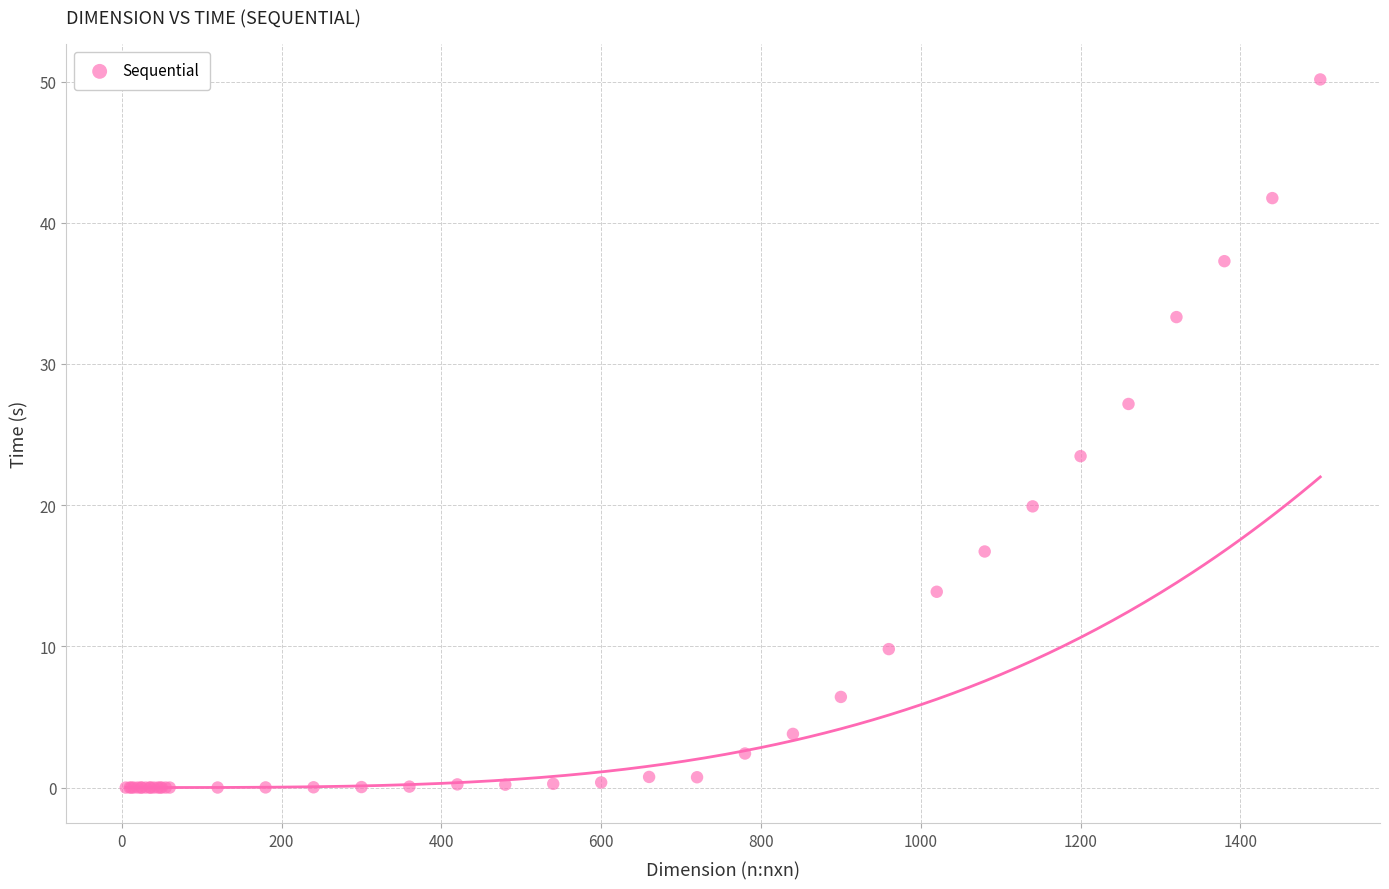

What Y value in the scatter plot is closest to 25?

23.5